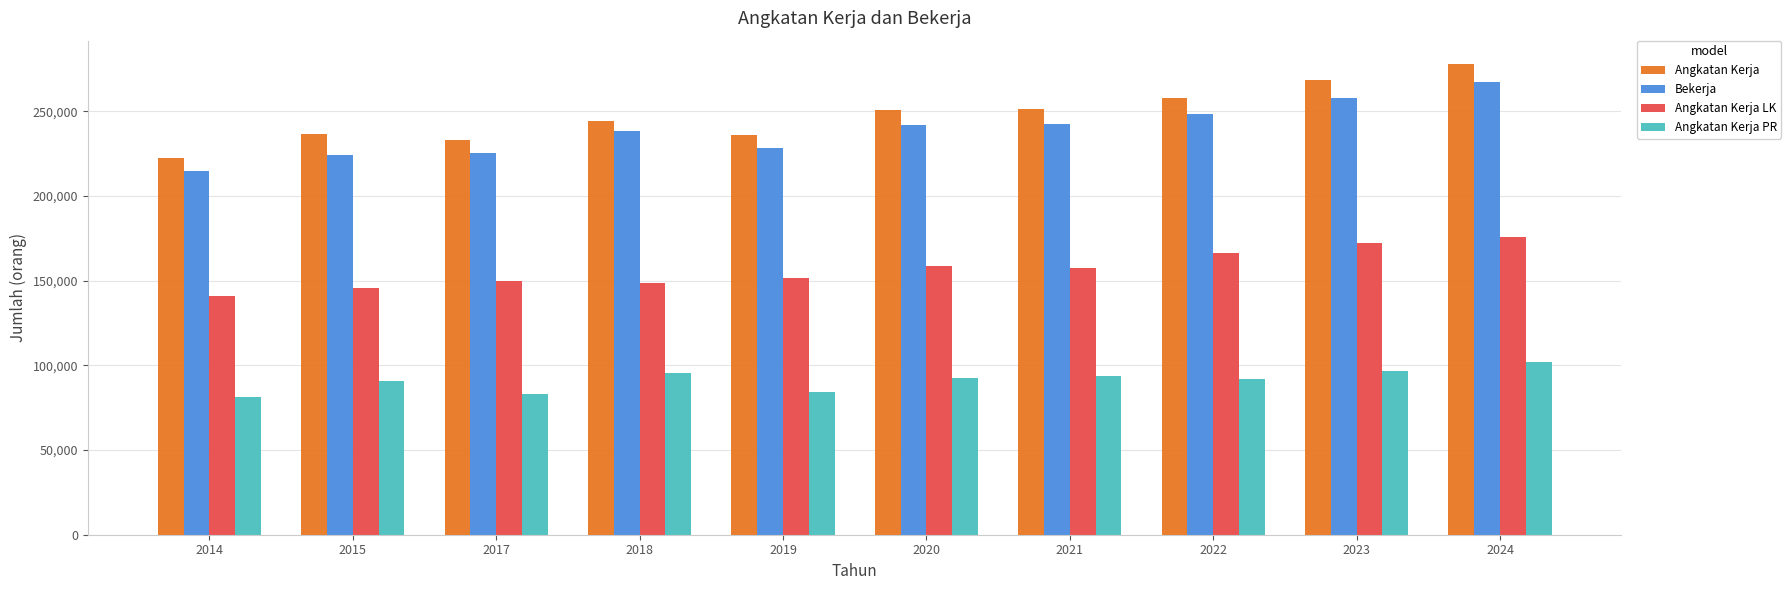

What is the maximum value for Angkatan Kerja?

277770